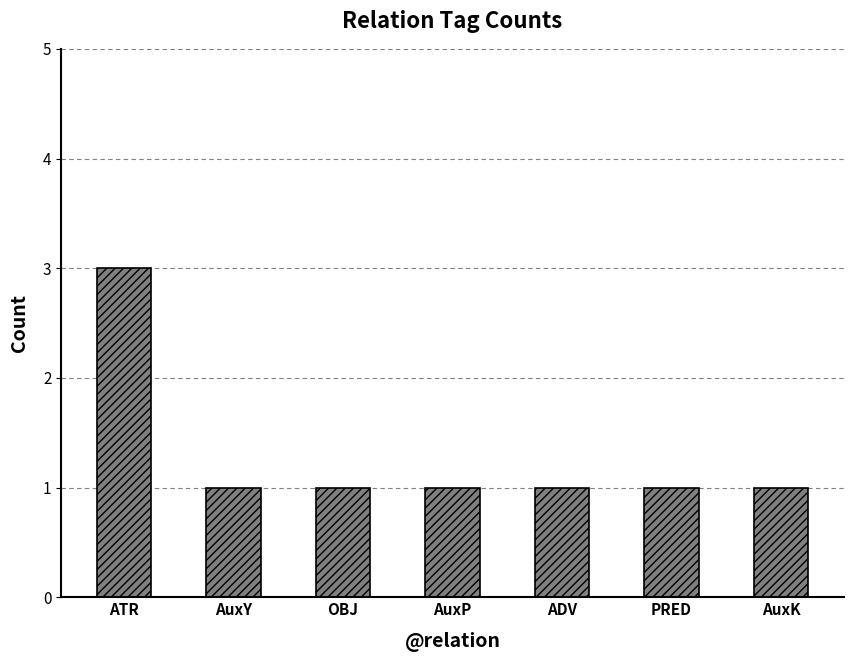

How many series are shown in this chart?

1